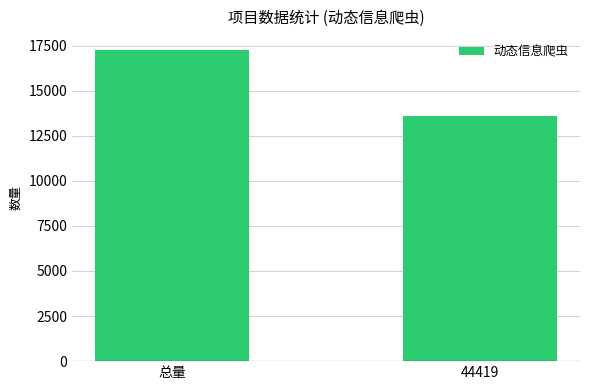

What is the label of the 2nd bar from the left?

44419